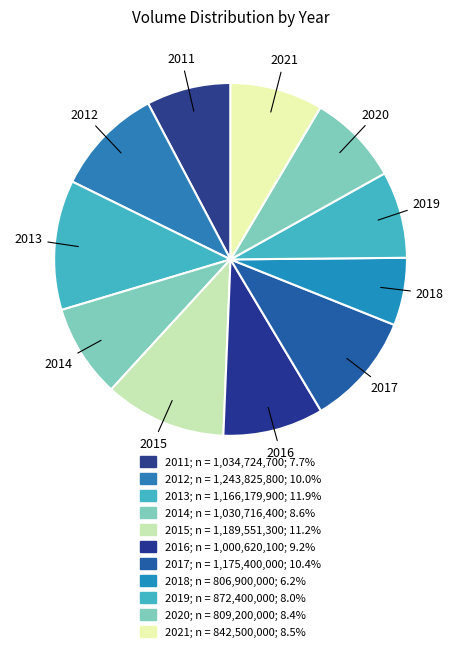

How many slices are in this pie chart?

11